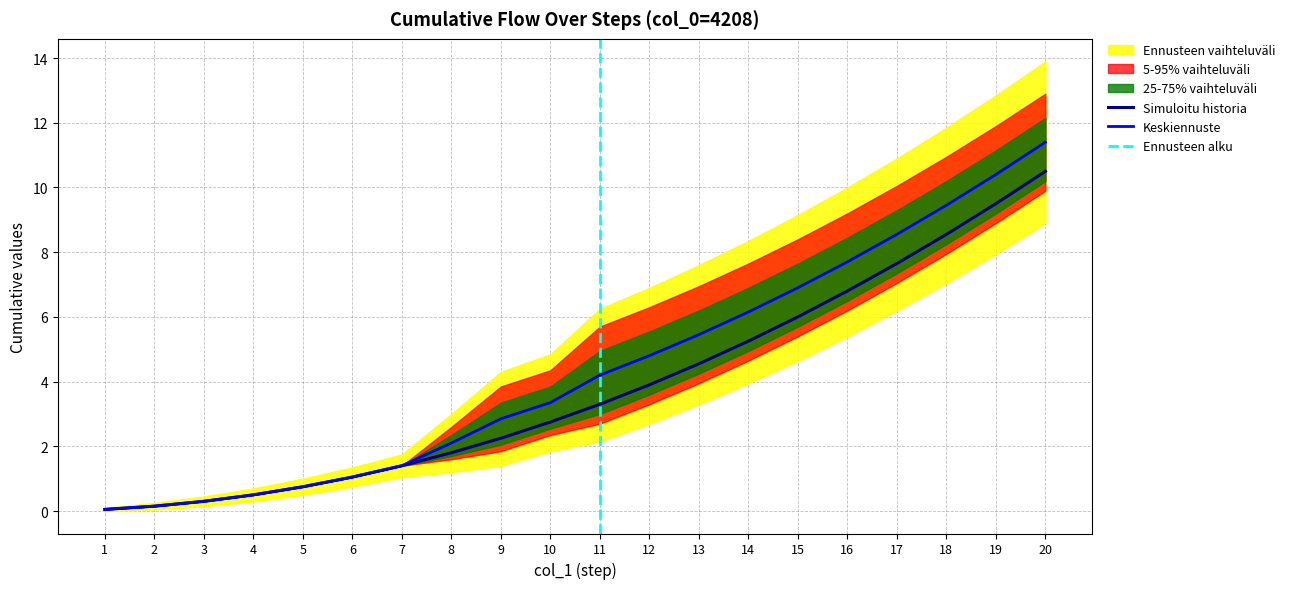

Where is col_7 nearest to the value 0?

1